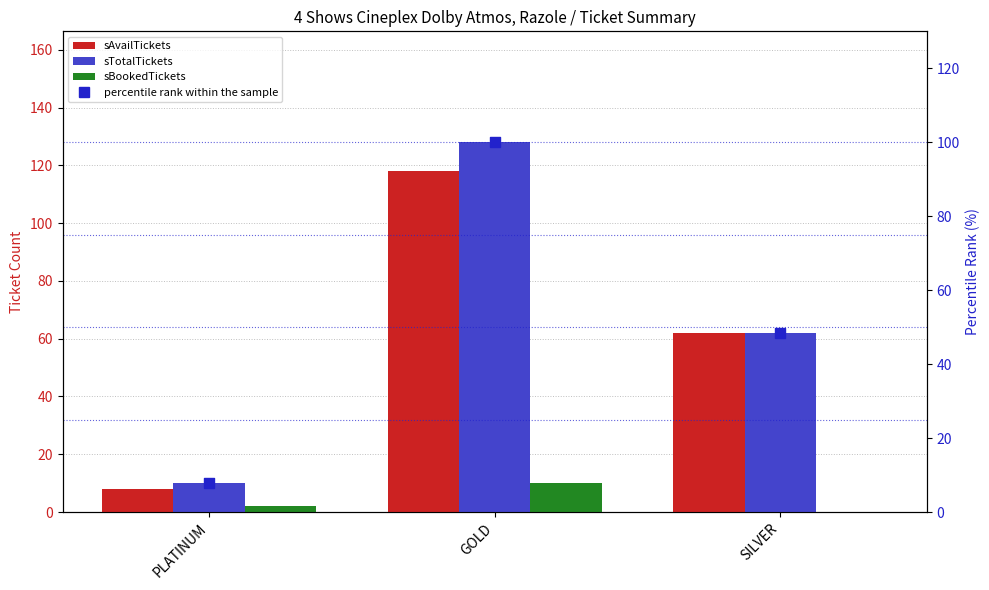

At which category is the sum across all series the highest?

GOLD